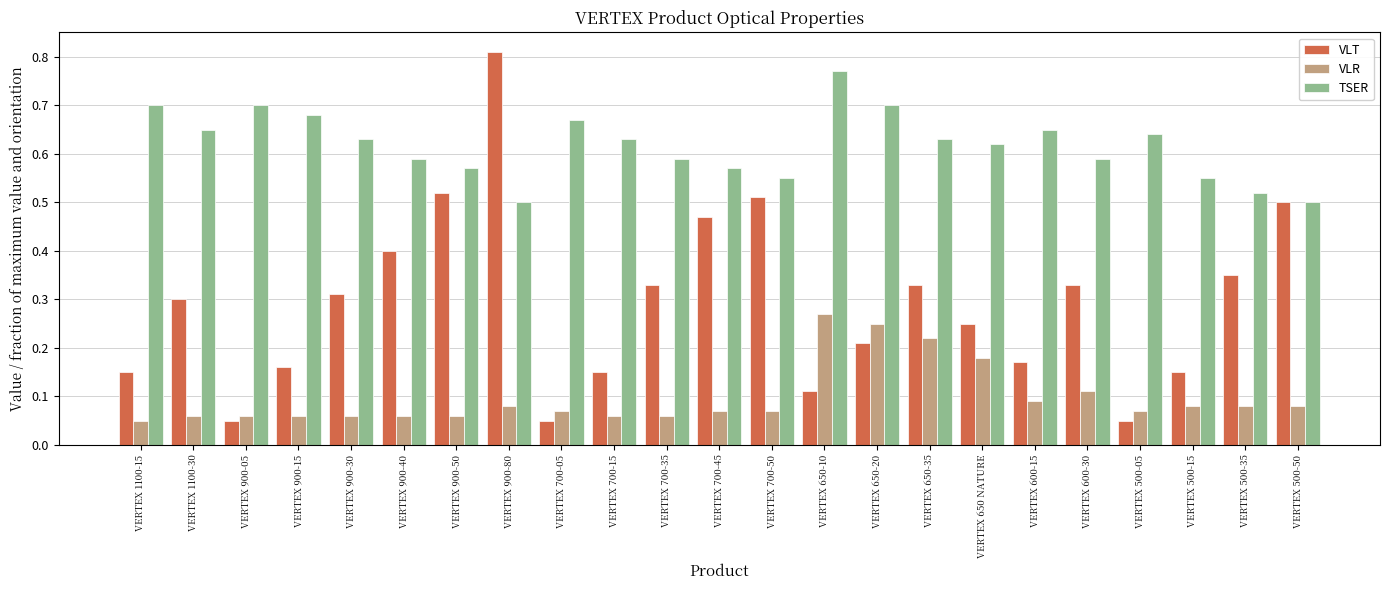

What is the sum of all TSER values?

14.2